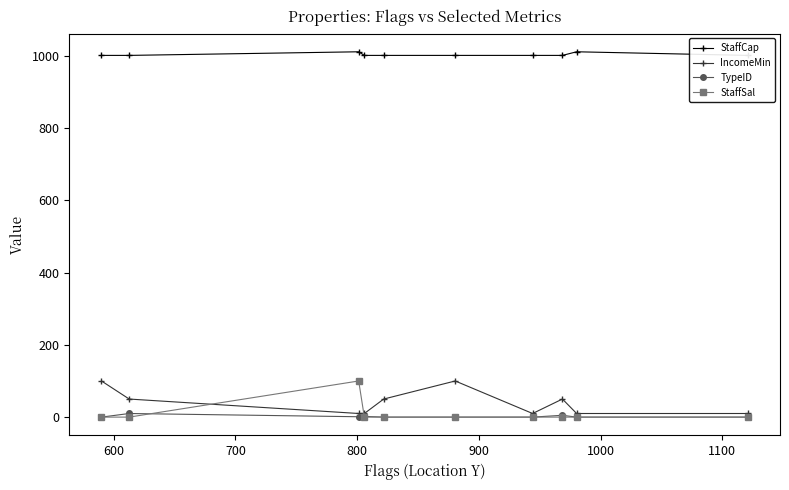

What is the highest value of the IncomeMin series?

100